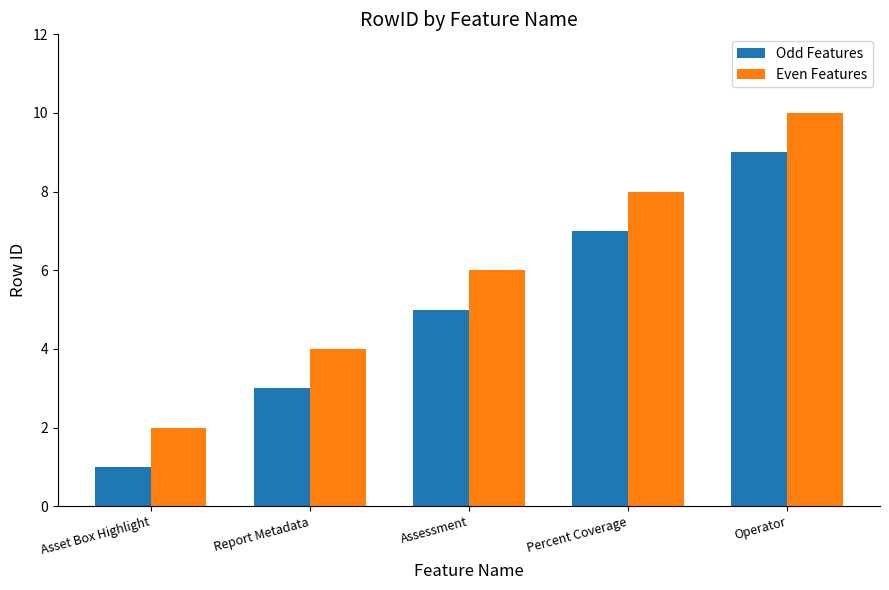

What is the minimum value for Odd Features?

1